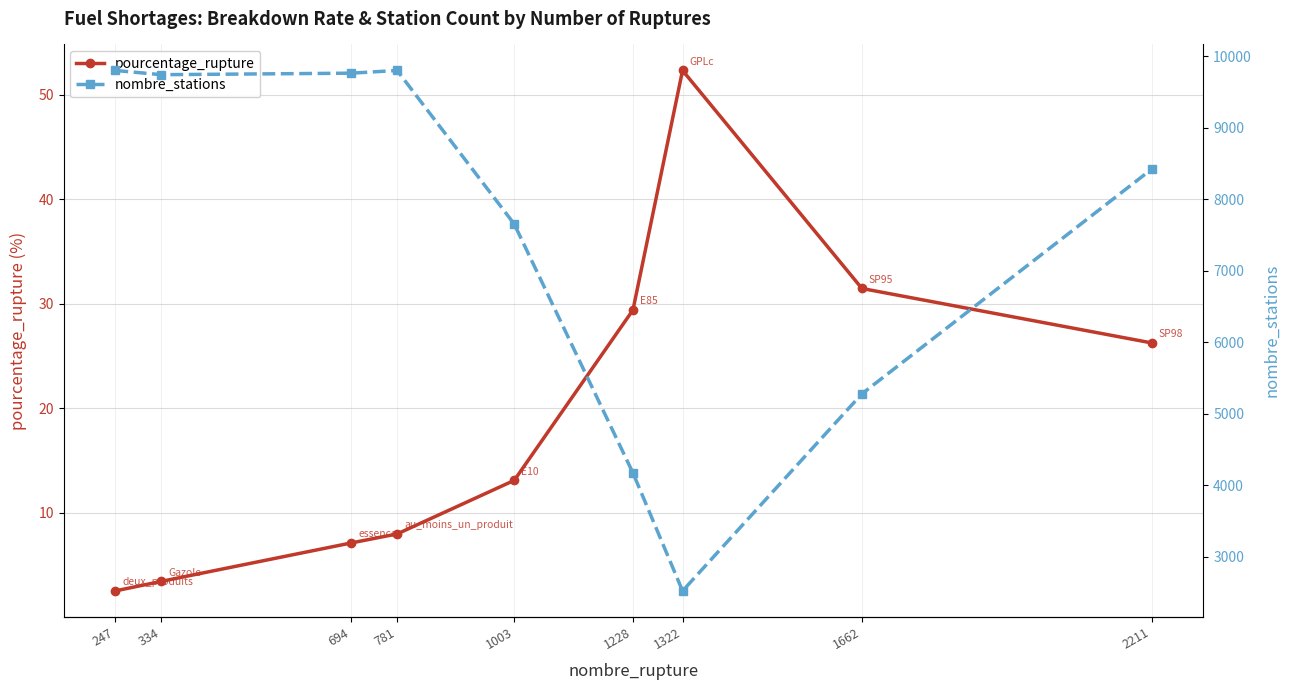

Rank the series at 1228 from highest to lowest value.

nombre_stations, pourcentage_rupture